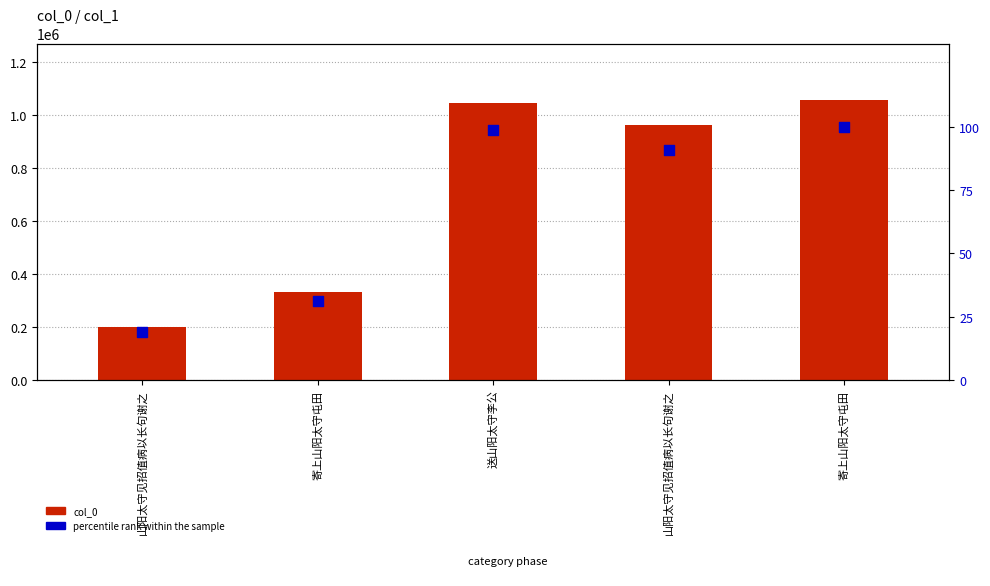

At which category is the sum across all series the highest?

寄上山阳太守屯田